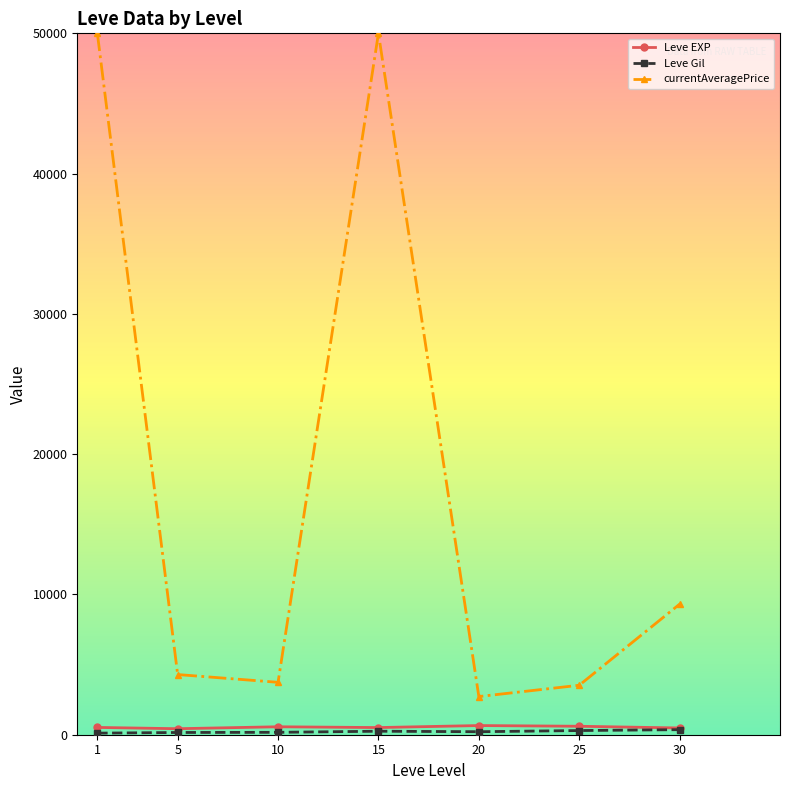

How many interior local peaks does the currentAveragePrice series have?

1